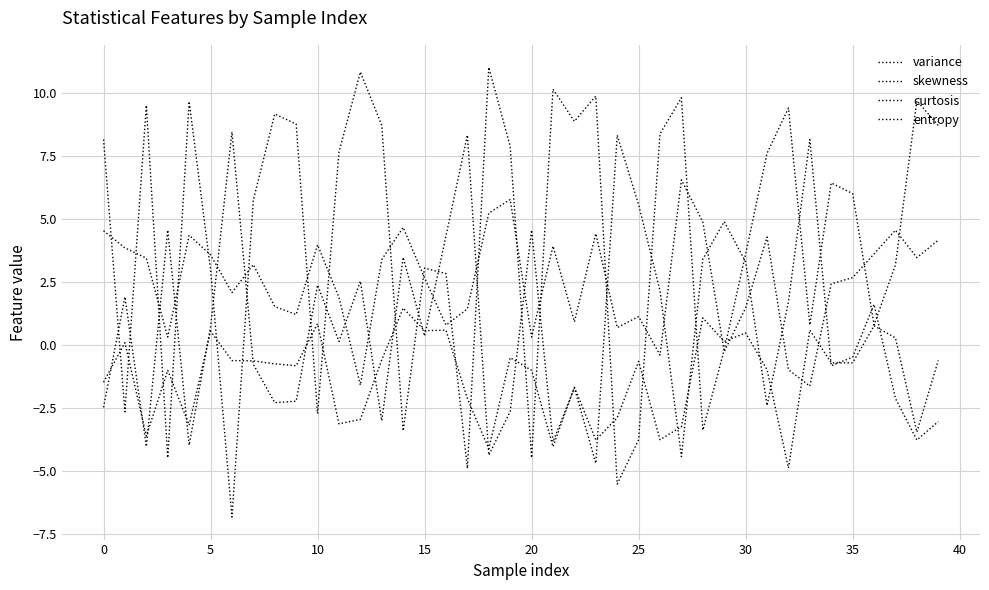

Reading right to left, transcribe all the data shown in this chart.

variance: 4.2	3.5	4.6	3.6	2.7	2.4	-1.6	-1.0	4.3	1.5	-0.2	4.9	6.6	-0.4	1.1	0.7	4.4	0.9	3.9	0.3	5.8	5.2	1.4	0.8	2.7	4.7	3.4	-1.6	1.9	4.0	1.2	1.5	3.2	2.1	3.6	4.4	0.3	3.5	3.9	4.5
skewness: 8.7	9.7	3.2	0.8	6.0	6.4	0.8	9.4	7.6	3.6	-0.2	-3.4	9.8	8.4	-3.7	-5.5	9.9	8.9	10.2	-4.5	7.9	11.0	-4.9	2.8	3.1	-3.4	8.7	10.8	7.7	-2.7	8.8	9.2	5.8	-6.8	3.0	9.7	-4.5	9.5	-2.6	8.2
curtosis: -3.0	-3.8	-2.1	1.6	-0.5	-0.8	8.2	1.7	-2.4	3.3	4.9	3.4	-4.4	2.2	5.6	8.3	-4.7	-1.7	-3.8	4.6	-2.6	-4.4	8.3	4.3	0.4	3.5	-3.0	2.5	0.2	2.4	-2.2	-2.3	-0.8	8.5	0.7	-4.0	4.6	-4.0	1.9	-2.5
entropy: -0.6	-3.4	0.3	0.8	-0.7	-0.7	0.6	-4.9	-1.0	0.5	0.2	1.1	-3.2	-3.7	-0.6	-2.9	-3.7	-1.7	-4.0	-1.0	-0.5	-4.1	-2.1	0.6	0.6	1.5	-0.6	-2.9	-3.1	0.9	-0.8	-0.7	-0.6	-0.6	0.6	-3.2	-1.0	-3.6	0.1	-1.5